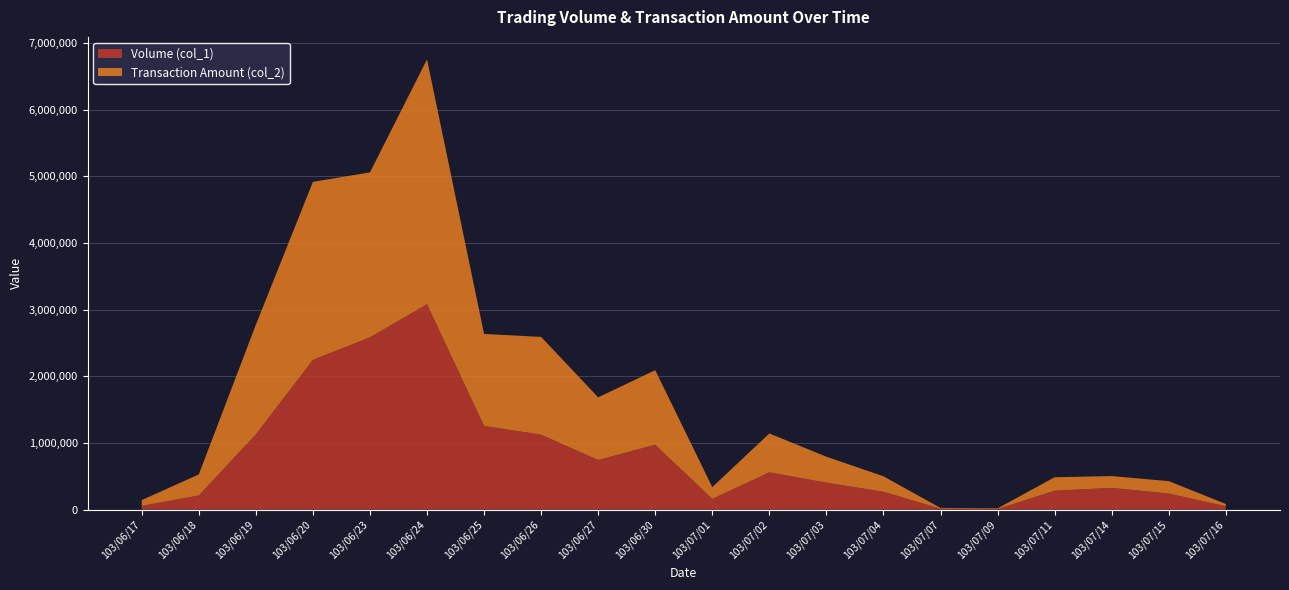

Reading left to right, transcribe all the data shown in this chart.

Volume (col_1): 57000	214000	1129000	2248000	2585000	3082000	1257000	1126000	745000	975000	162000	561000	406000	270000	15000	11000	285000	328000	243000	53000
Transaction Amount (col_2): 88020	315150	1644590	2668810	2474510	3671680	1379280	1466030	940780	1117750	176970	582640	389580	231700	12000	9460	202400	176640	186120	33900